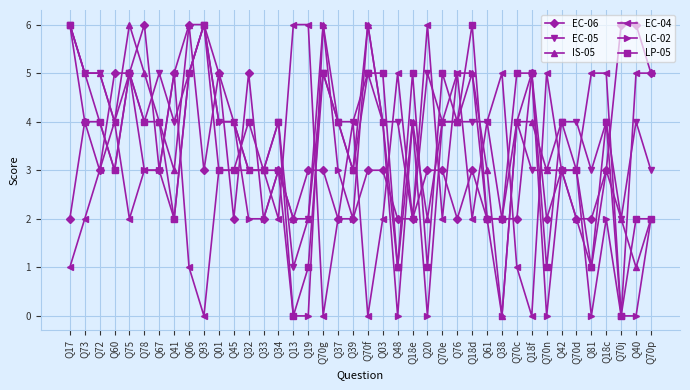

What is the maximum value for LC-02?

6